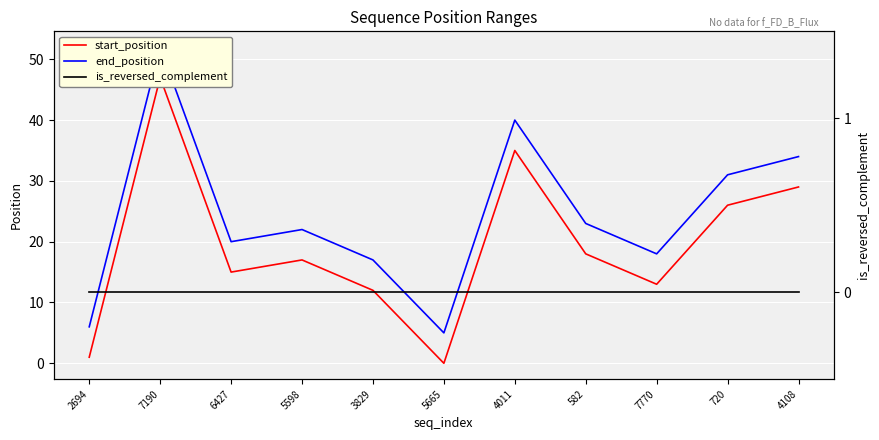

What is the average value of the end_position series?

24